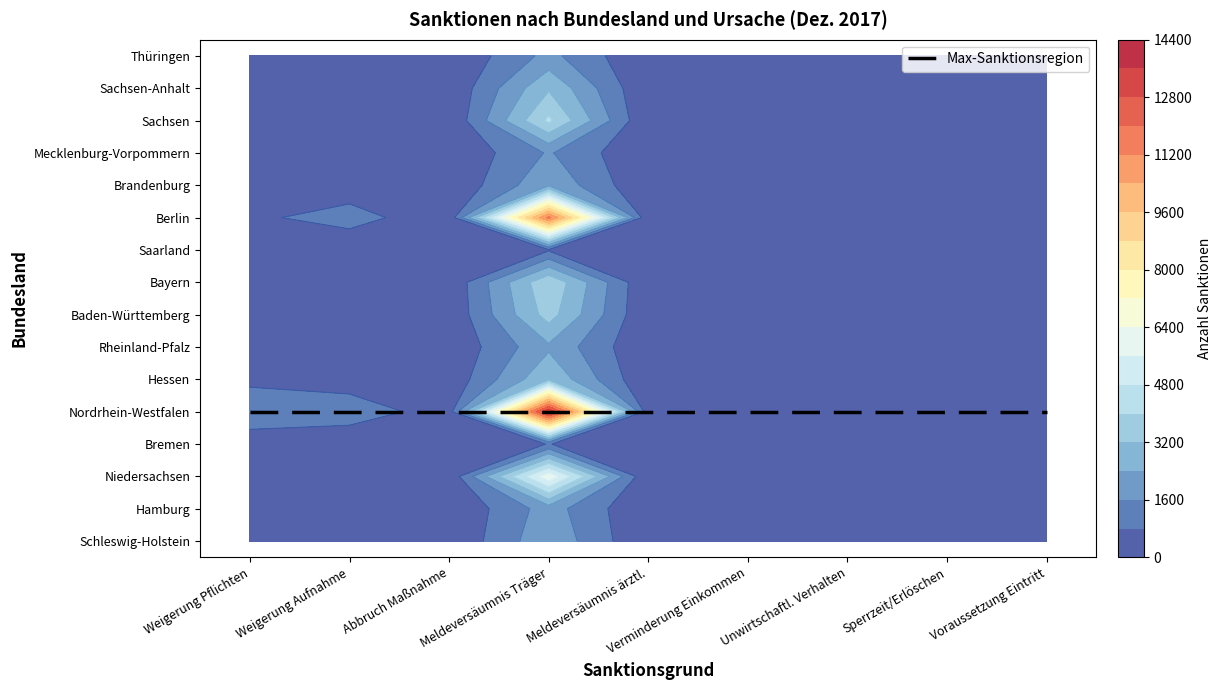

What is the difference between the Baden-Württemberg values at 4 and 6?

22